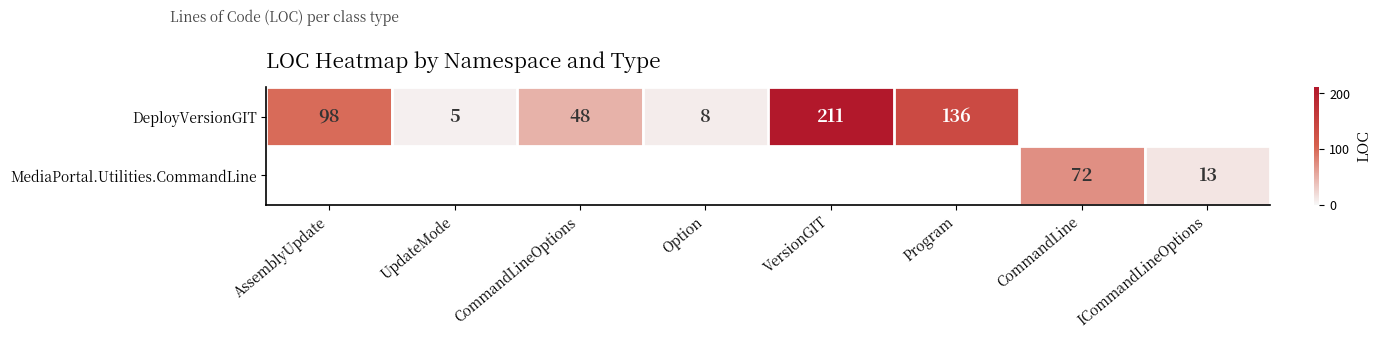

What is the greatest value displayed?

211.0